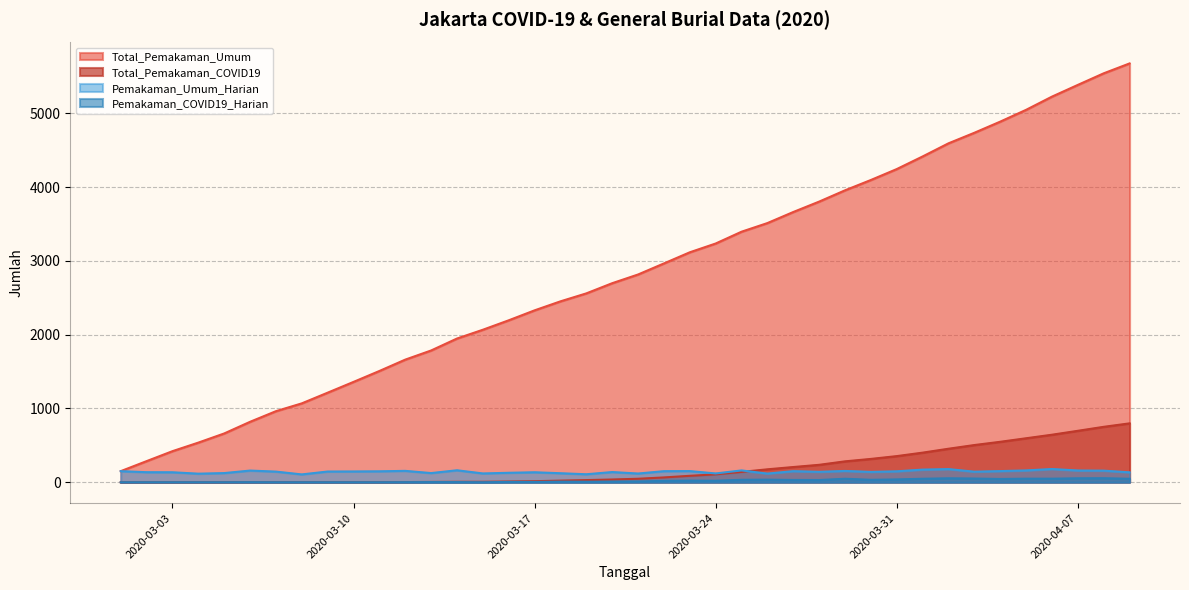

At 2020-04-06, list the series in order from largest to smallest.

Total_Pemakaman_Umum, Total_Pemakaman_COVID19, Pemakaman_Umum_Harian, Pemakaman_COVID19_Harian